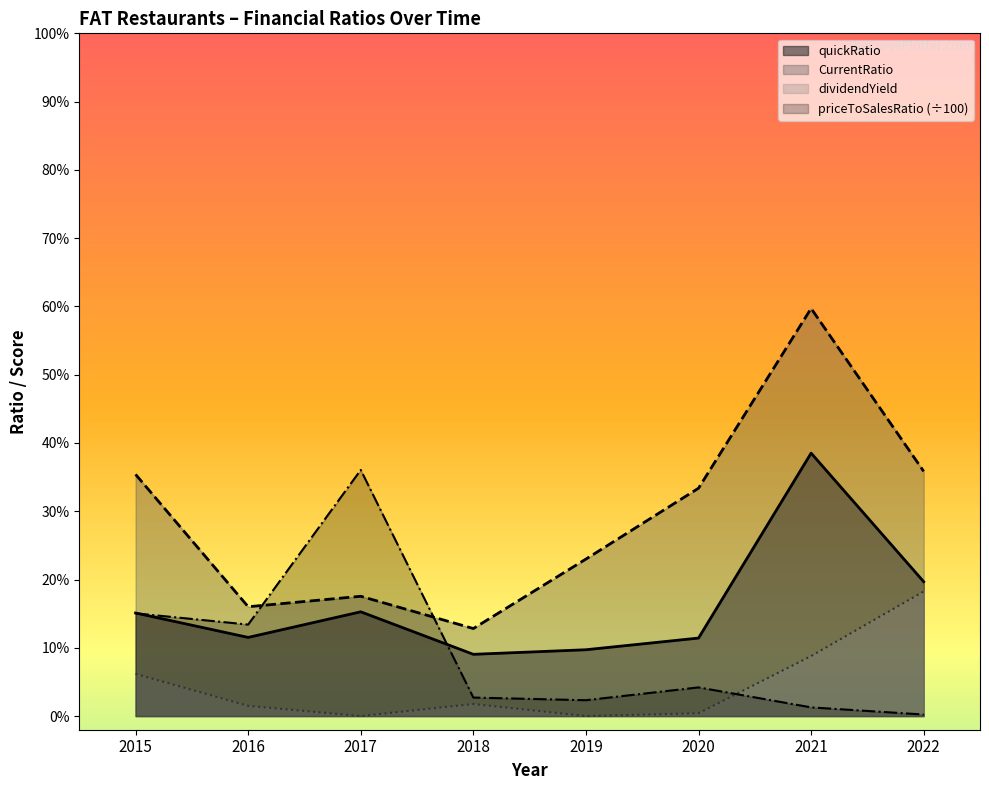

Reading left to right, transcribe all the data shown in this chart.

priceToSalesRatio: 2015=0.2	2016=0.1	2017=0.4	2018=0.0	2019=0.0	2020=0.0	2021=0.0	2022=0.0
quickRatio: 2015=0.2	2016=0.1	2017=0.2	2018=0.1	2019=0.1	2020=0.1	2021=0.4	2022=0.2
CurrentRatio: 2015=0.4	2016=0.2	2017=0.2	2018=0.1	2019=0.2	2020=0.3	2021=0.6	2022=0.4
dividendYield: 2015=0.1	2016=0.0	2017=0.0	2018=0.0	2019=0.0	2020=0.0	2021=0.1	2022=0.2